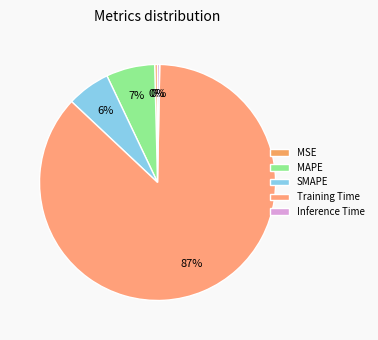

Is the sum of Training Time and Inference Time greater than half?

Yes